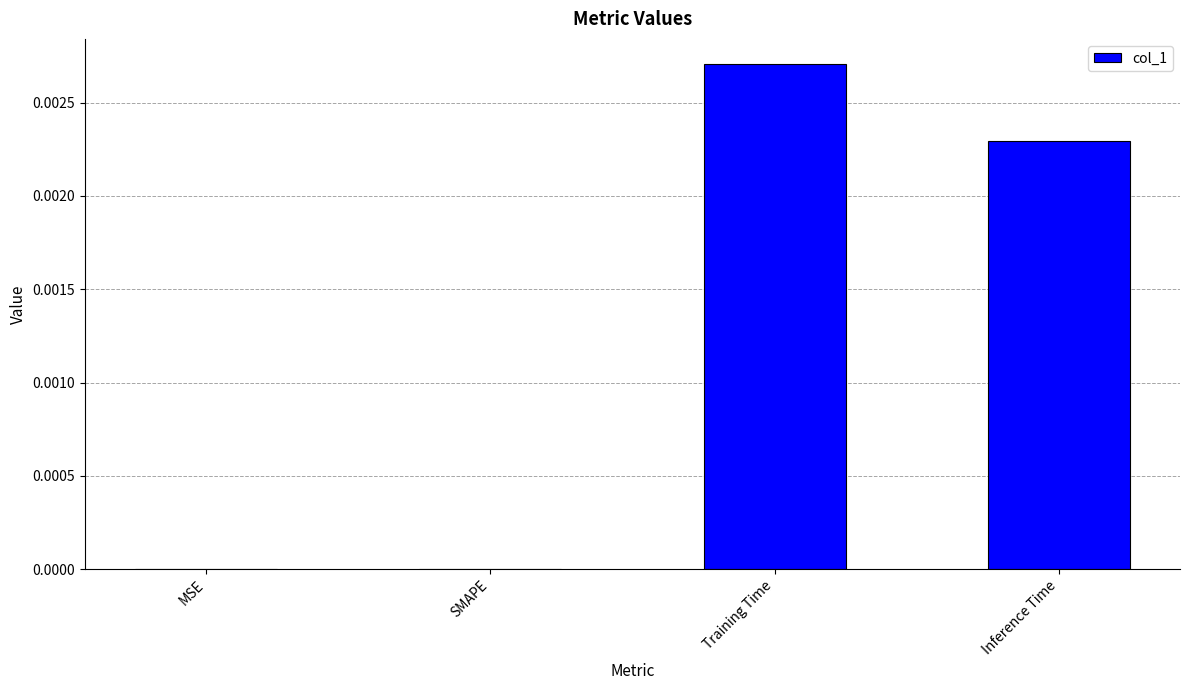

How many values are between 0 and 1?

4